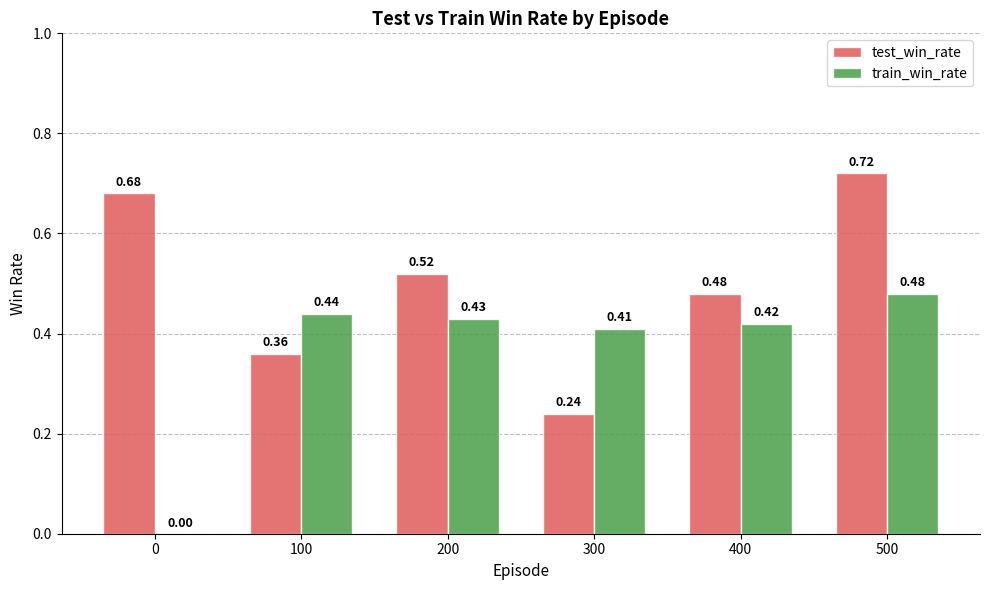

What is the sum of all test_win_rate values?

3.0